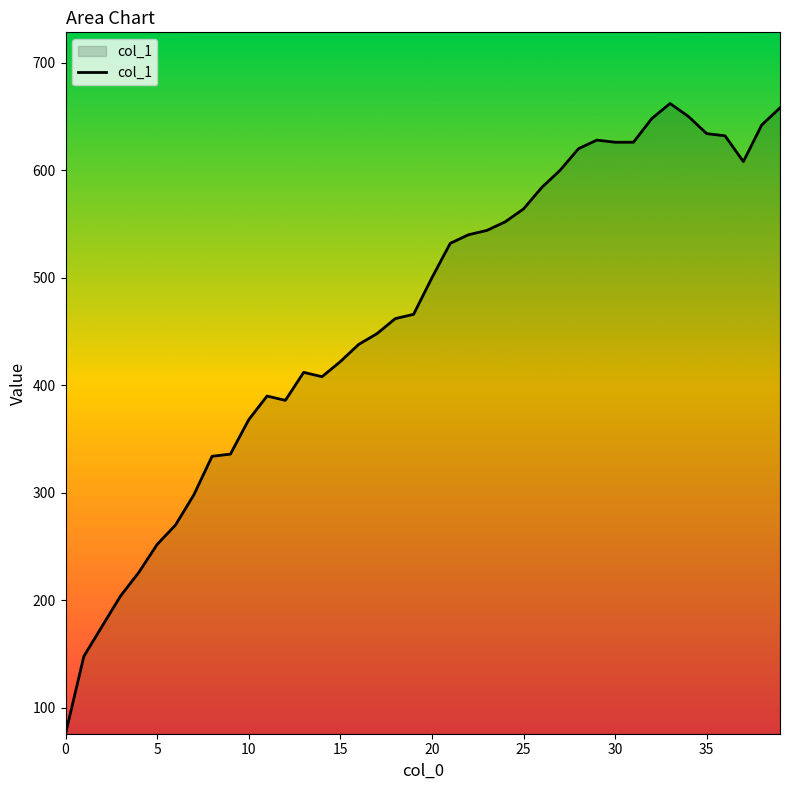

What is the smallest value displayed?

76